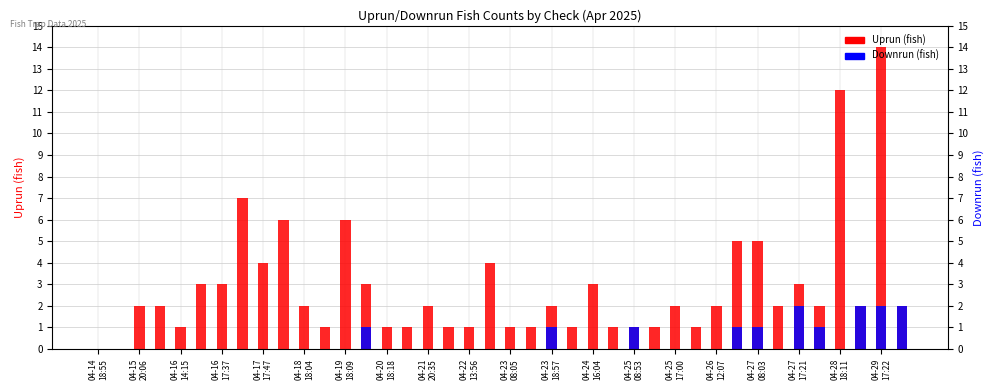

How many series are shown in this chart?

2